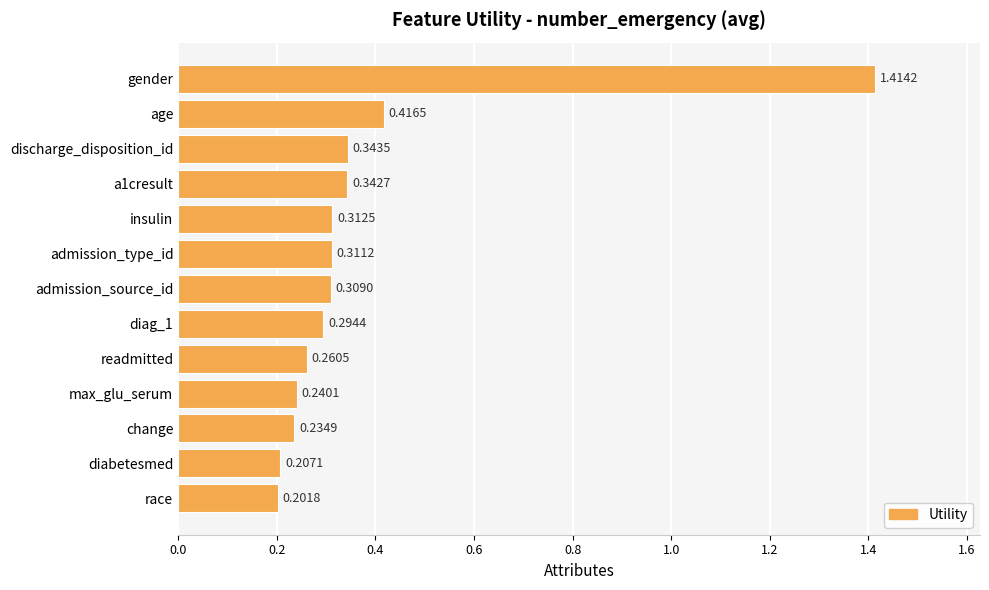

Rank the categories by value from highest to lowest.

gender, age, discharge_disposition_id, a1cresult, insulin, admission_type_id, admission_source_id, diag_1, readmitted, max_glu_serum, change, diabetesmed, race